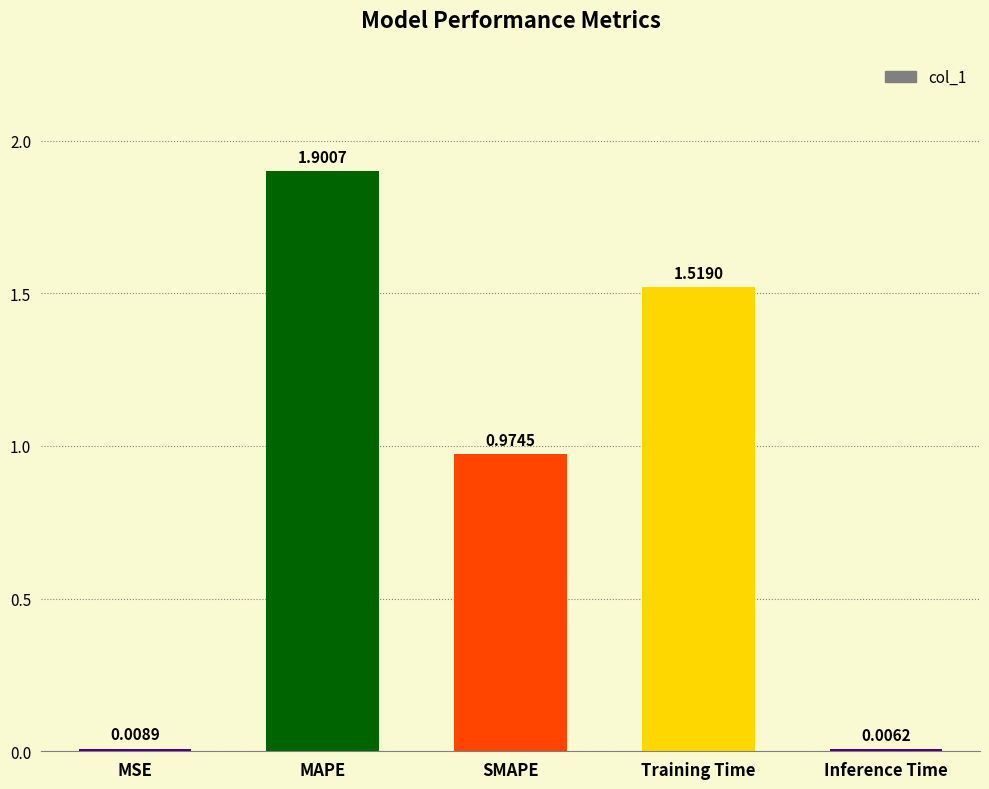

What is the maximum value shown in the chart?

1.9